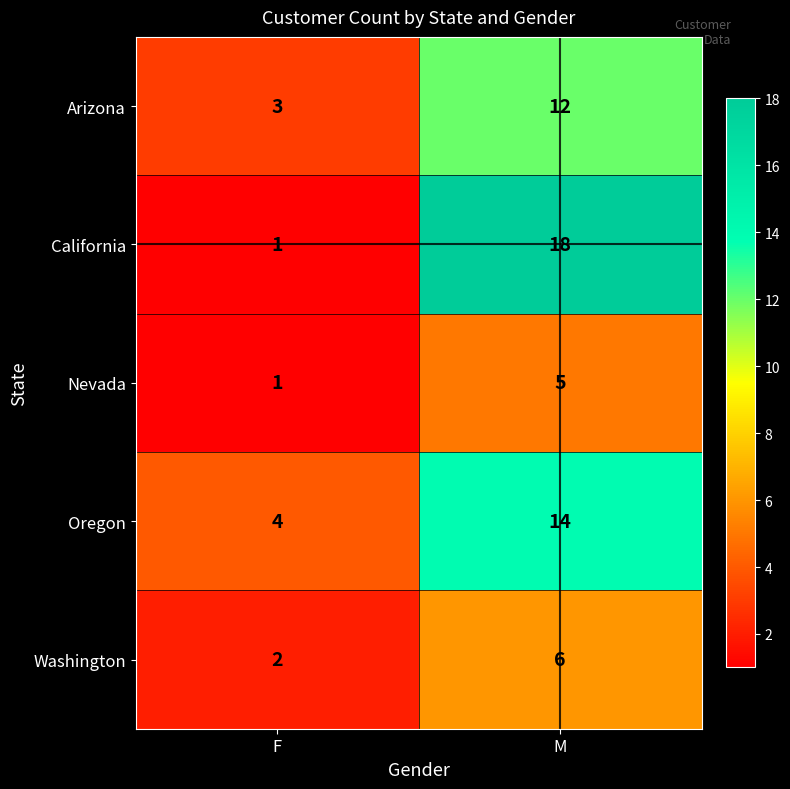

Rank the series at M from highest to lowest value.

California, Oregon, Arizona, Washington, Nevada